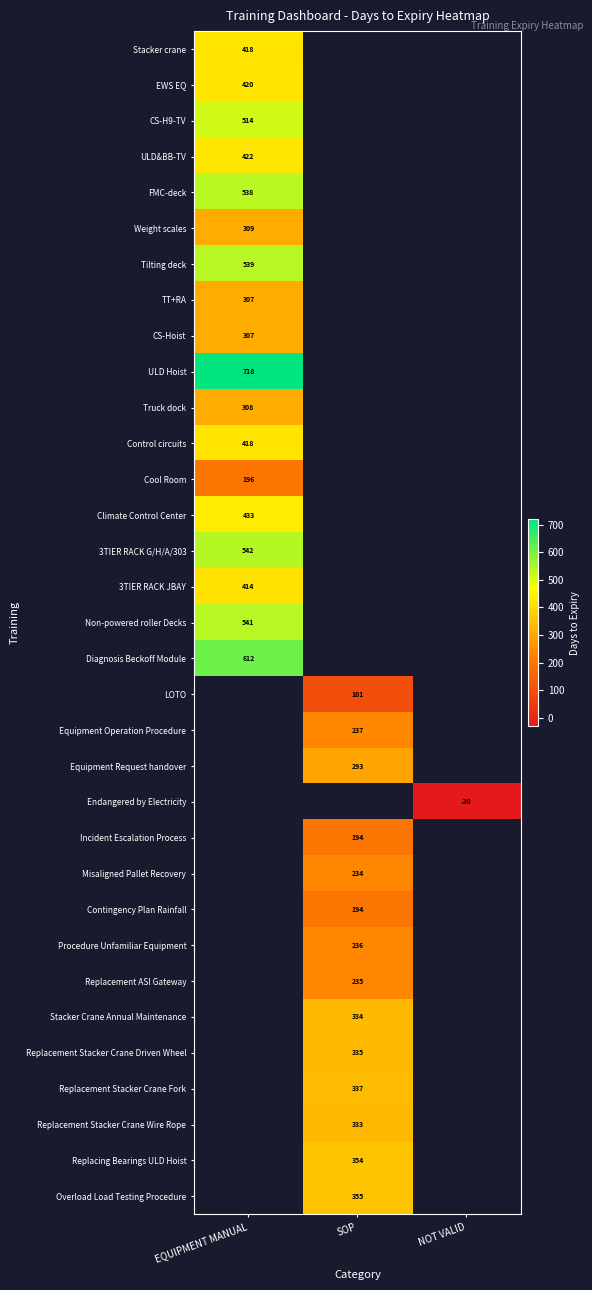

At how many categories does at least one series exceed 588?

1